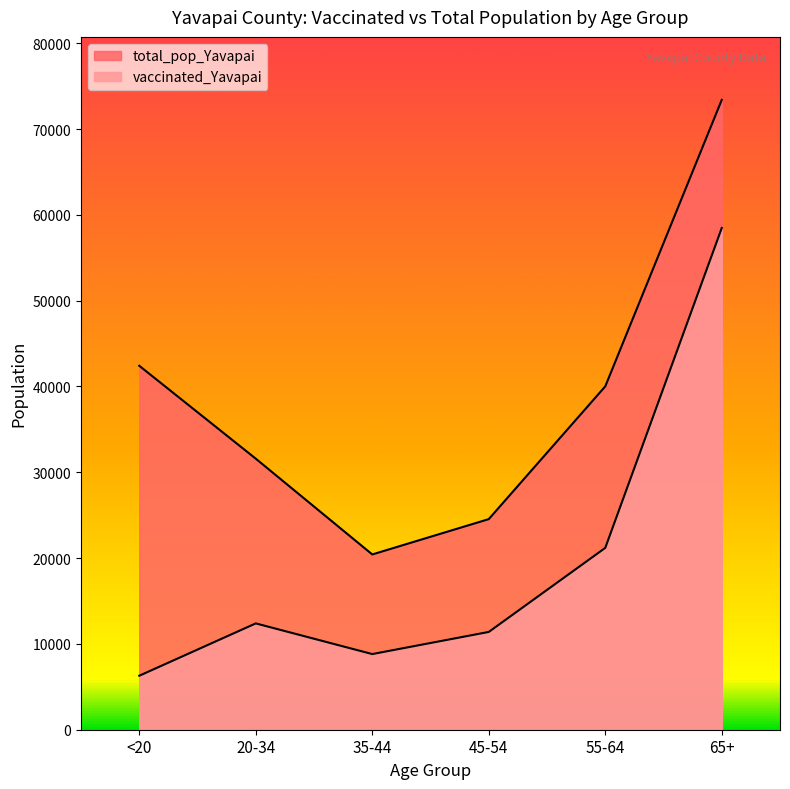

Reading left to right, what are all the values shown in this chart?

vaccinated_Yavapai: <20=6292	20-34=12391	35-44=8817	45-54=11396	55-64=21192	65+=58470
total_pop_Yavapai: <20=42412	20-34=31587	35-44=20427	45-54=24544	55-64=40014	65+=73402